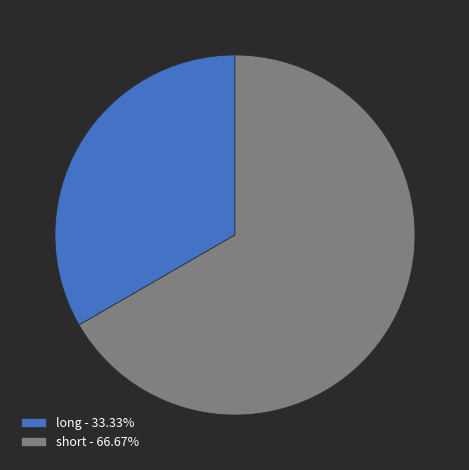

Between long and short, which is larger?

short